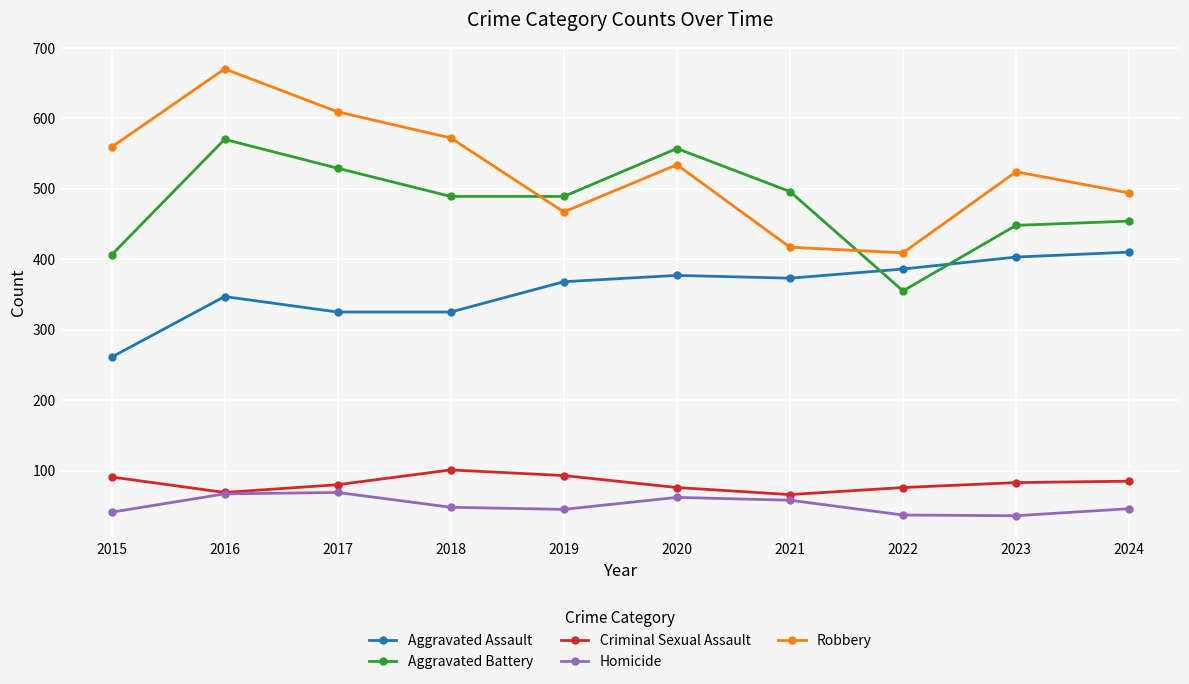

True or false: Aggravated Assault has more than 0 interior local peaks.

True